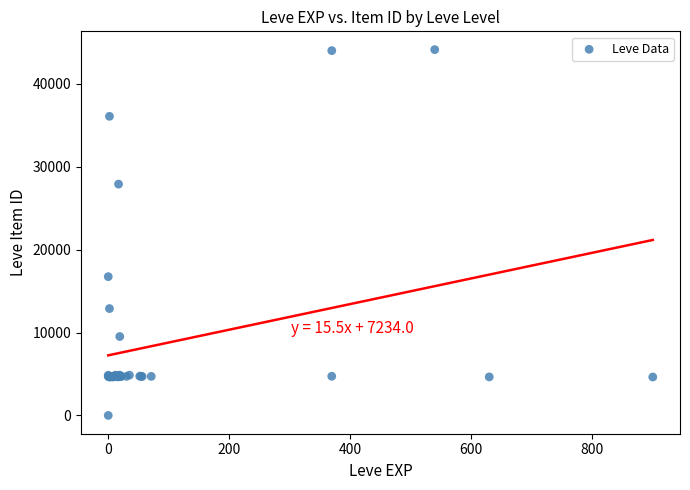

What Y value in the scatter plot is closest to 22050?

16734